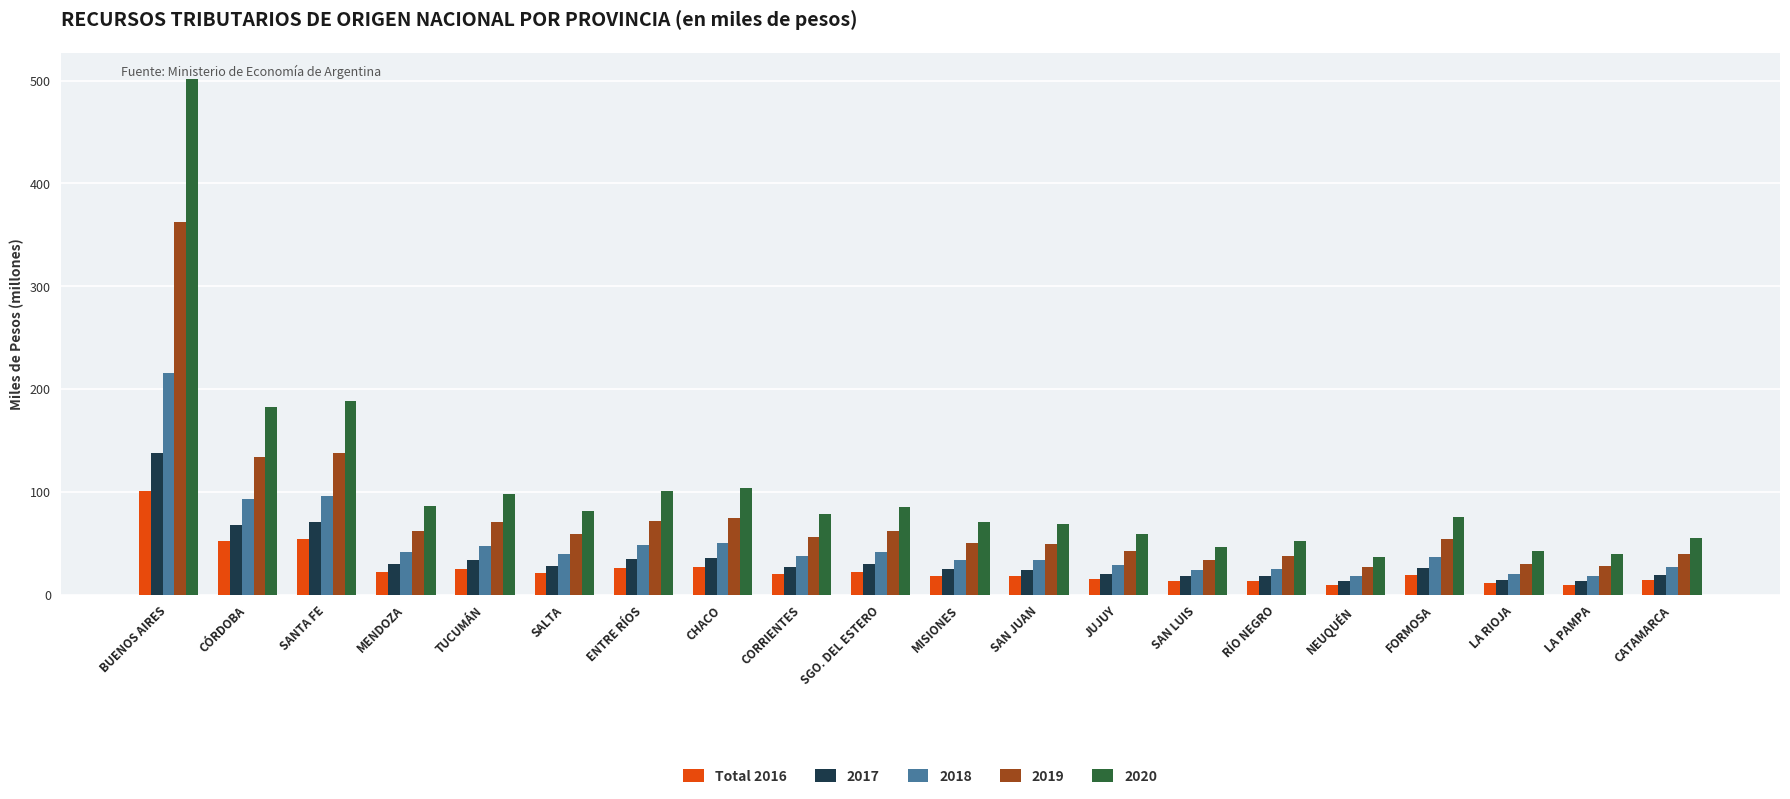

What is the difference between the second highest and minimum values in the 2018 series?

77.6